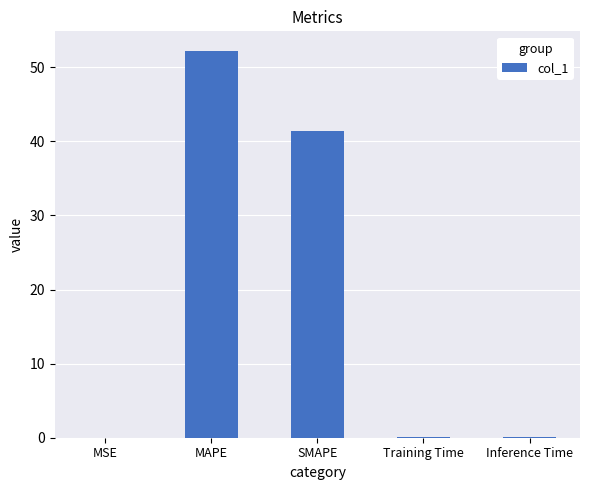

Which has a higher value, SMAPE or MAPE?

MAPE